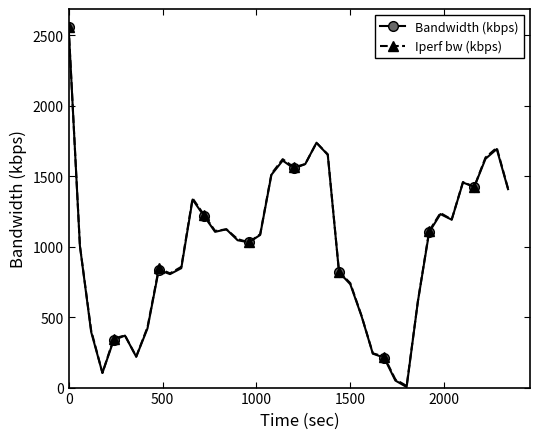

What is the maximum value for Iperf bw (kbps)?

2559.9